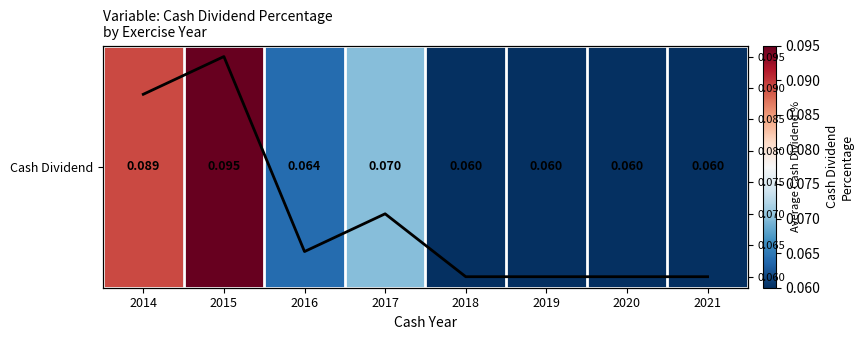

Which category has the highest value in the Dividend % series?

2015